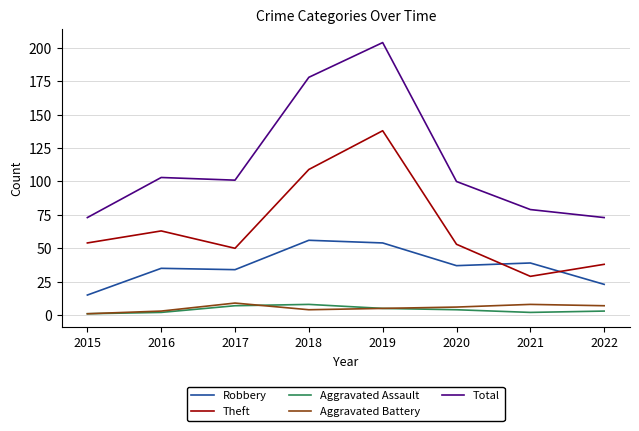

At how many categories does at least one series exceed 40?

8